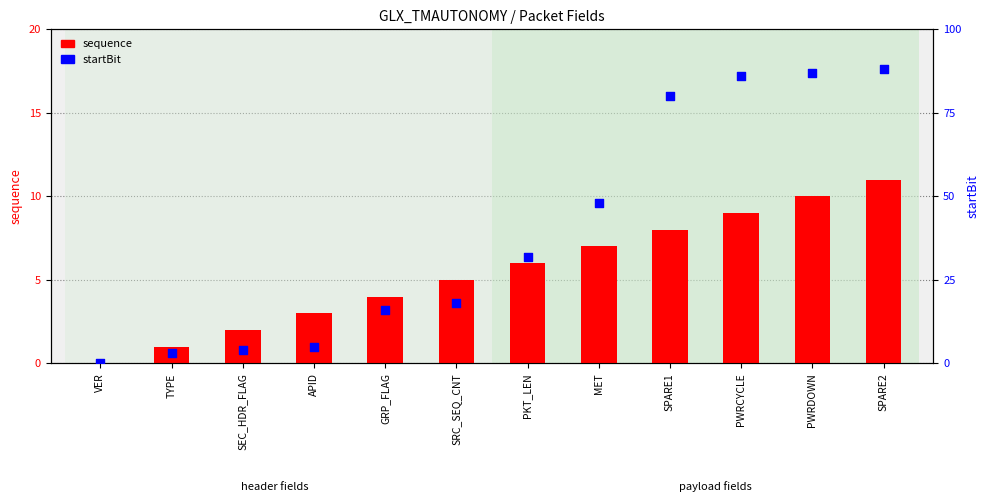

Which series has the largest total across all categories?

startBit